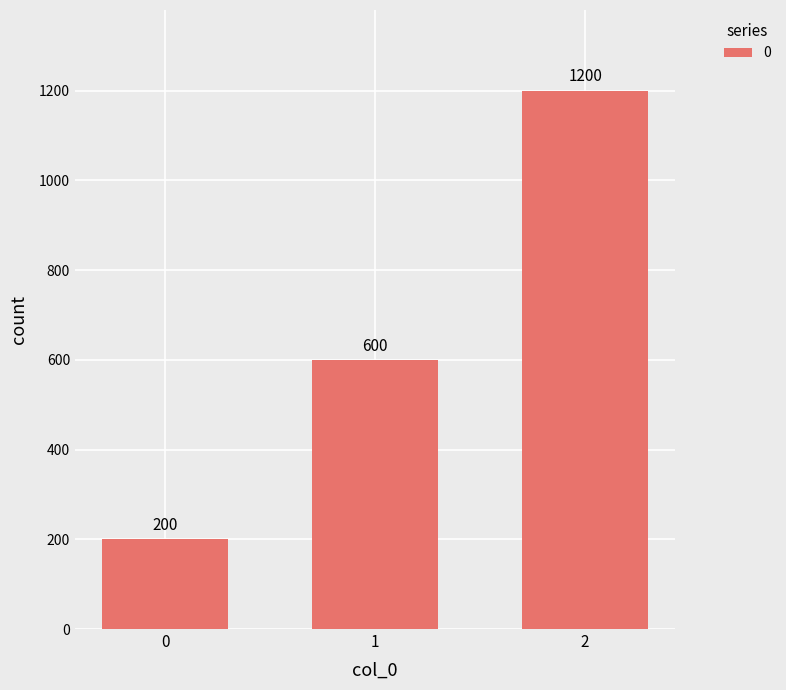

How many values are below 600?

1